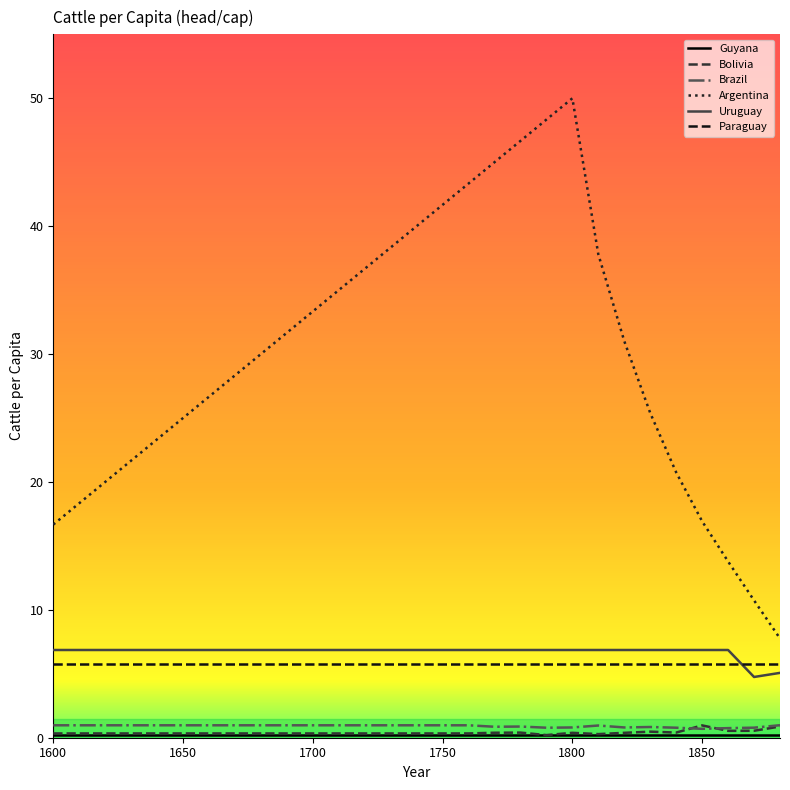

Which series has the widest spread of values?

Argentina